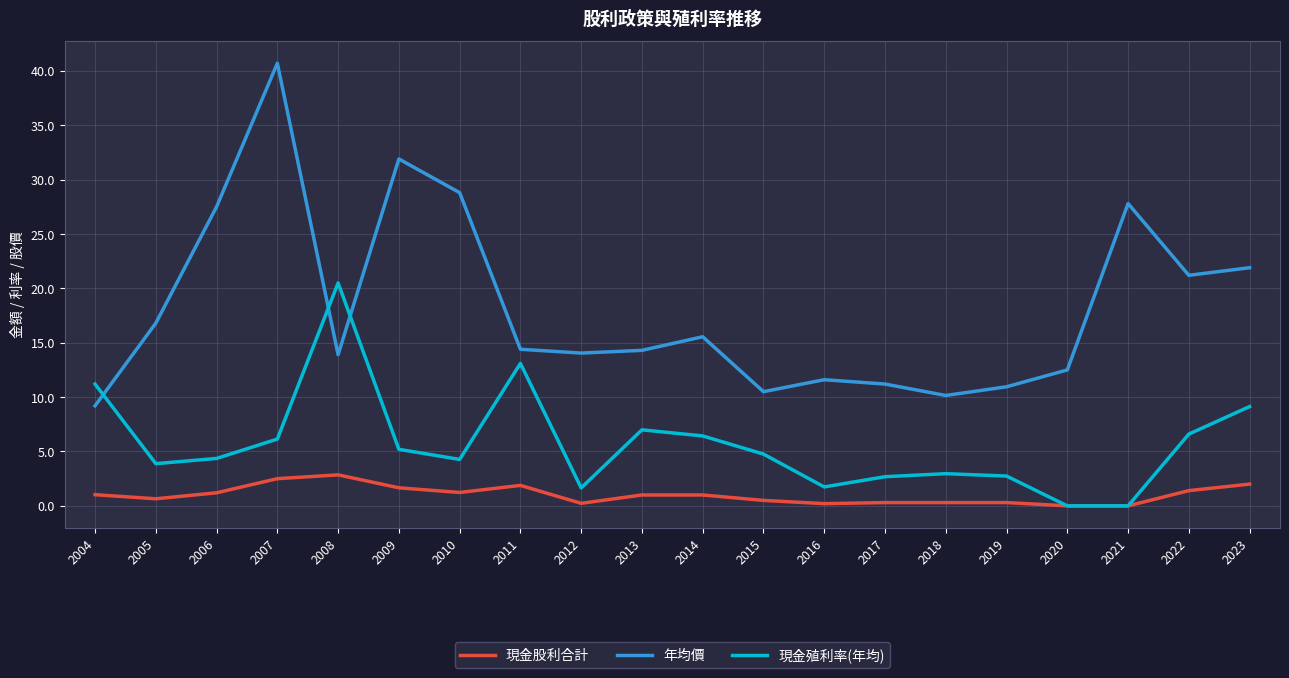

At how many categories does at least one series exceed 29?

2